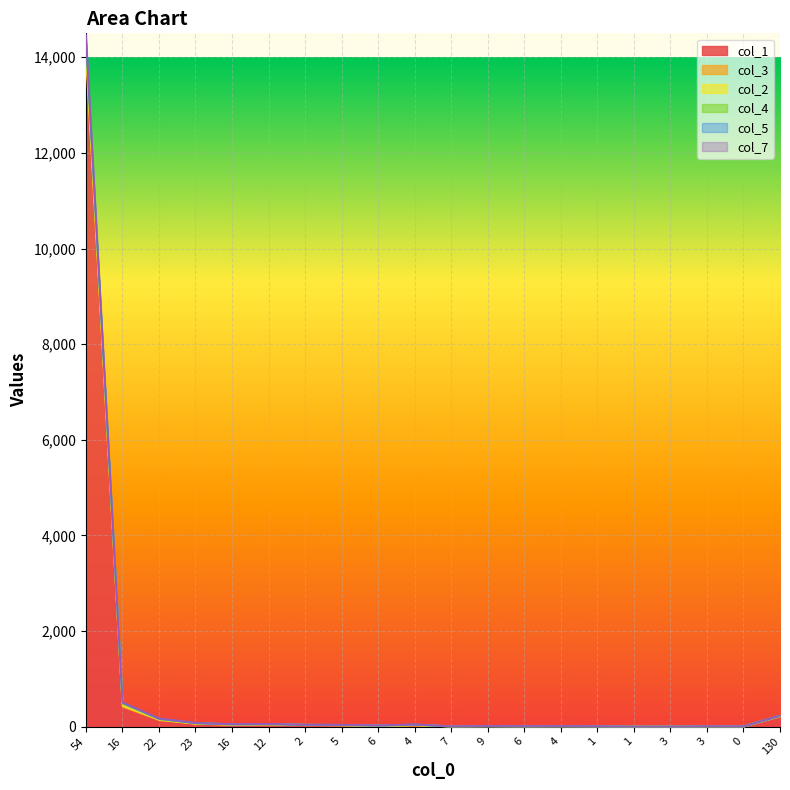

Rank the categories by col_5 value from highest to lowest.

54, 16, 130, 22, 23, 12, 16, 4, 2, 5, 6, 9, 4, 6, 1, 3, 7, 0, 3, 1